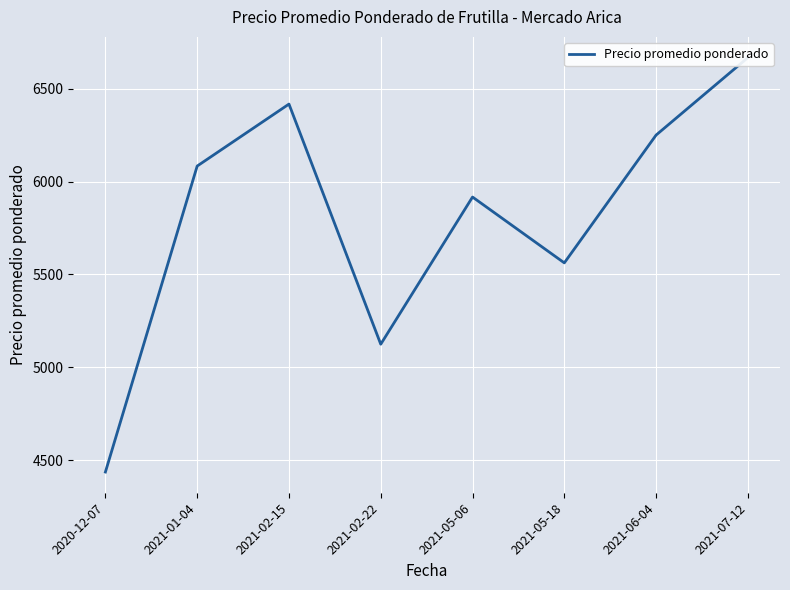

Reading left to right, transcribe all the data shown in this chart.

2020-12-07=4437.5	2021-01-04=6083.3	2021-02-15=6416.7	2021-02-22=5125.0	2021-05-06=5916.7	2021-05-18=5562.5	2021-06-04=6250.0	2021-07-12=6666.7